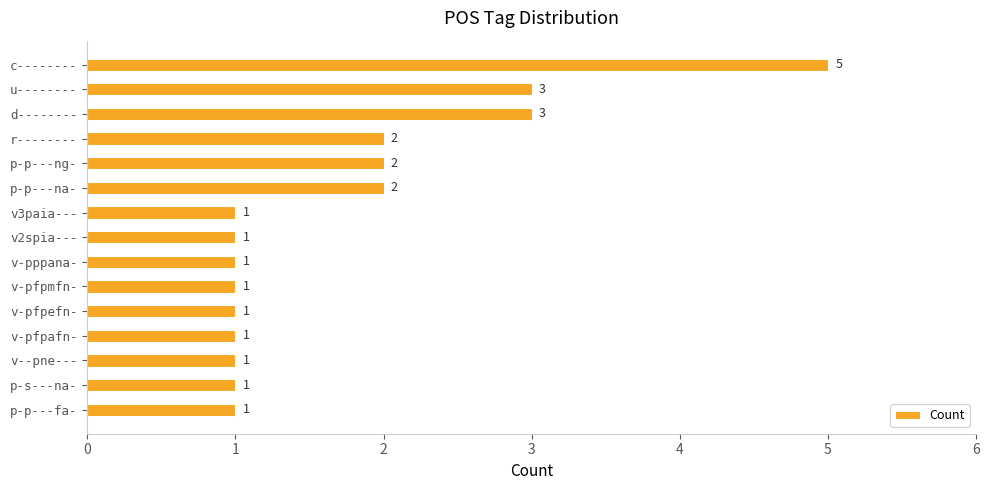

Reading top to bottom, what are all the values shown in this chart?

5	3	3	2	2	2	1	1	1	1	1	1	1	1	1